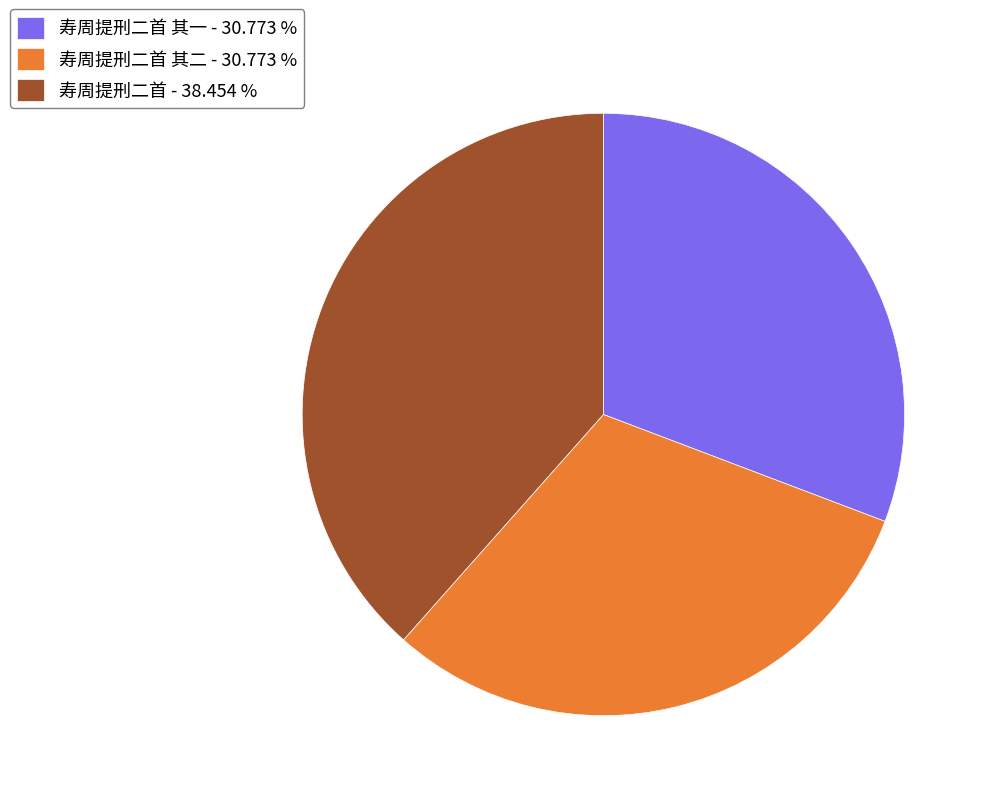

Which category has the biggest portion of the pie?

寿周提刑二首 - 38.454 %